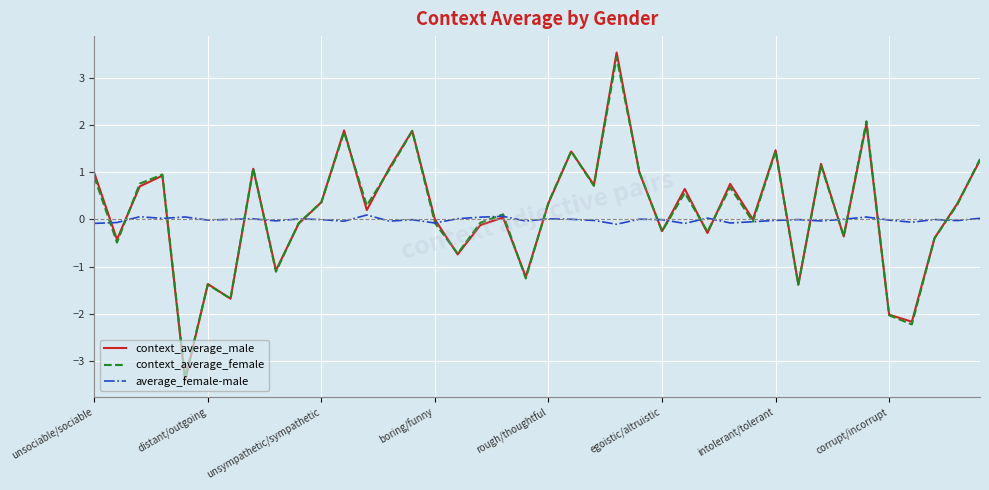

True or false: context_average_male and average_female-male intersect in this chart.

True